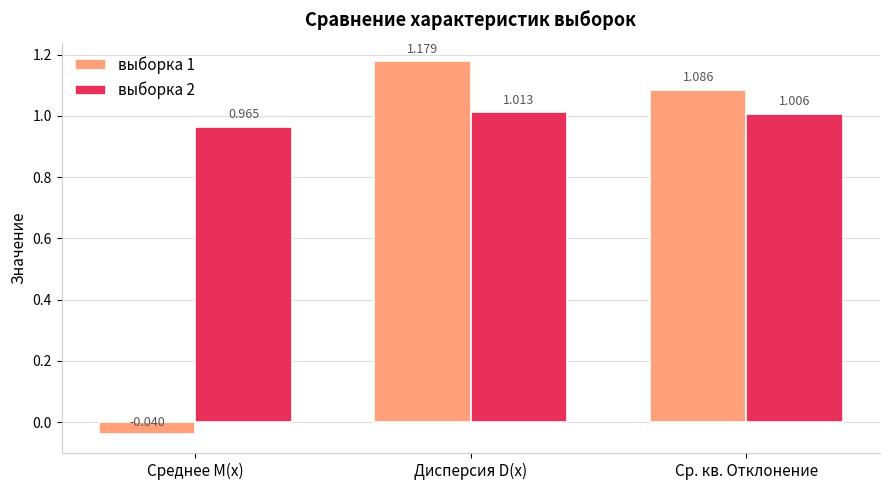

At which category does the chart reach its minimum across all series?

Среднее M(x)